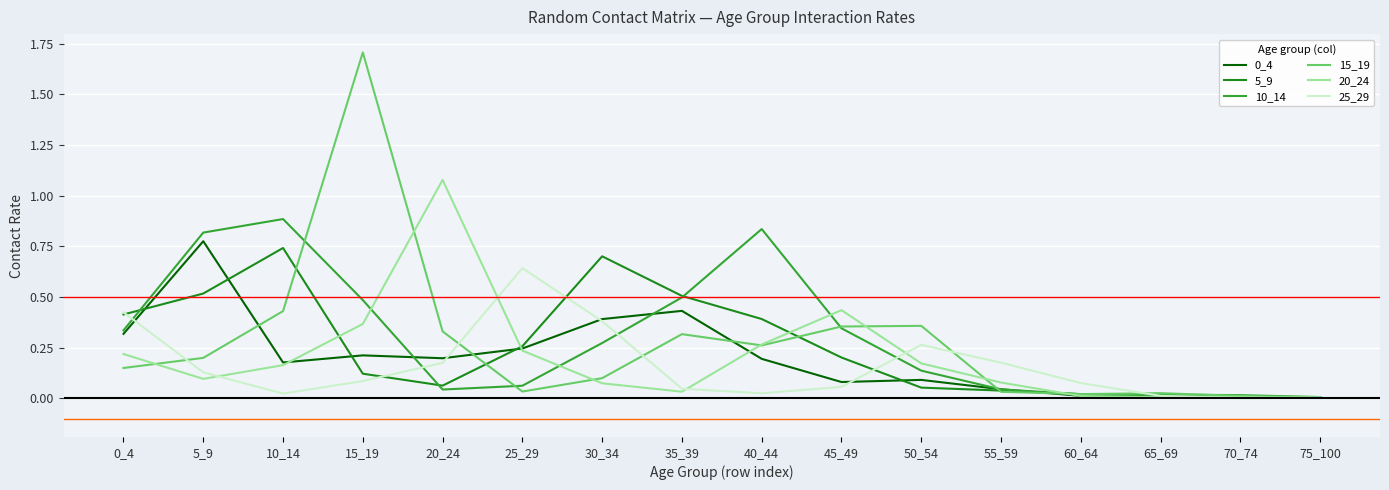

Is the value of 15_19 at 20_24 greater than the value of 10_14 at 75_100?

Yes